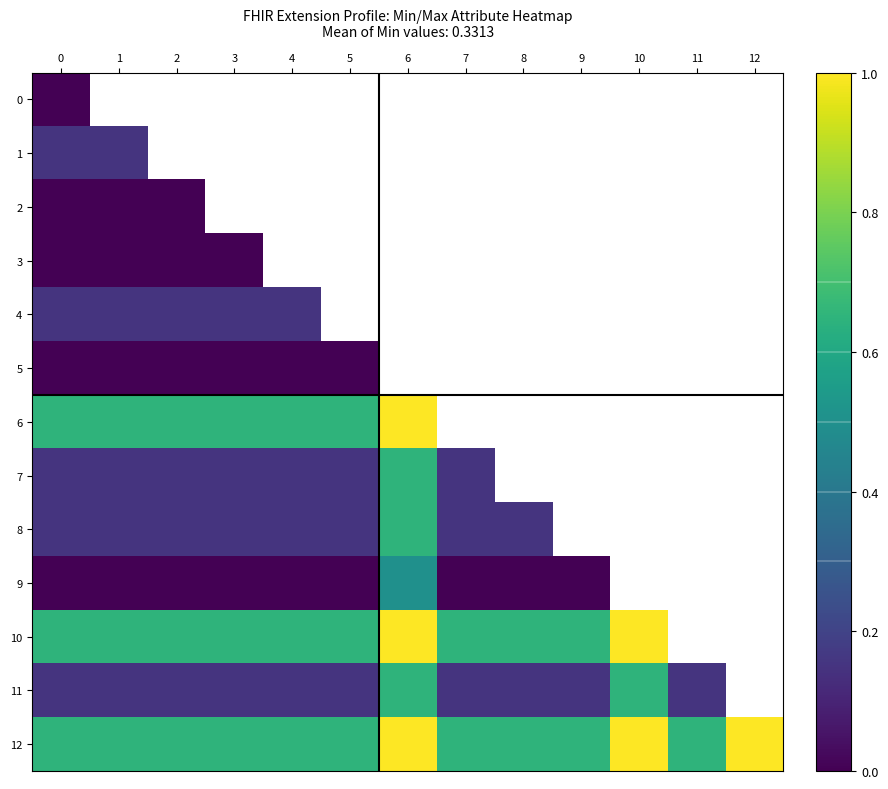

Is the value of 11 at 5 greater than the value of 10 at 11?

No